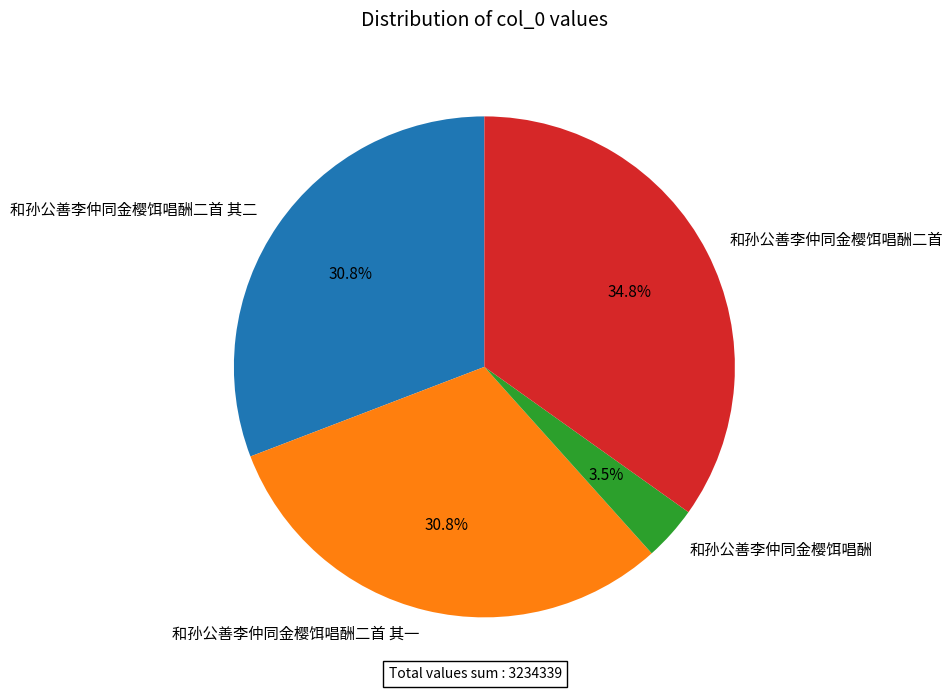

To the nearest percent, what portion does 和孙公善李仲同金樱饵唱酬二首 represent?

35%